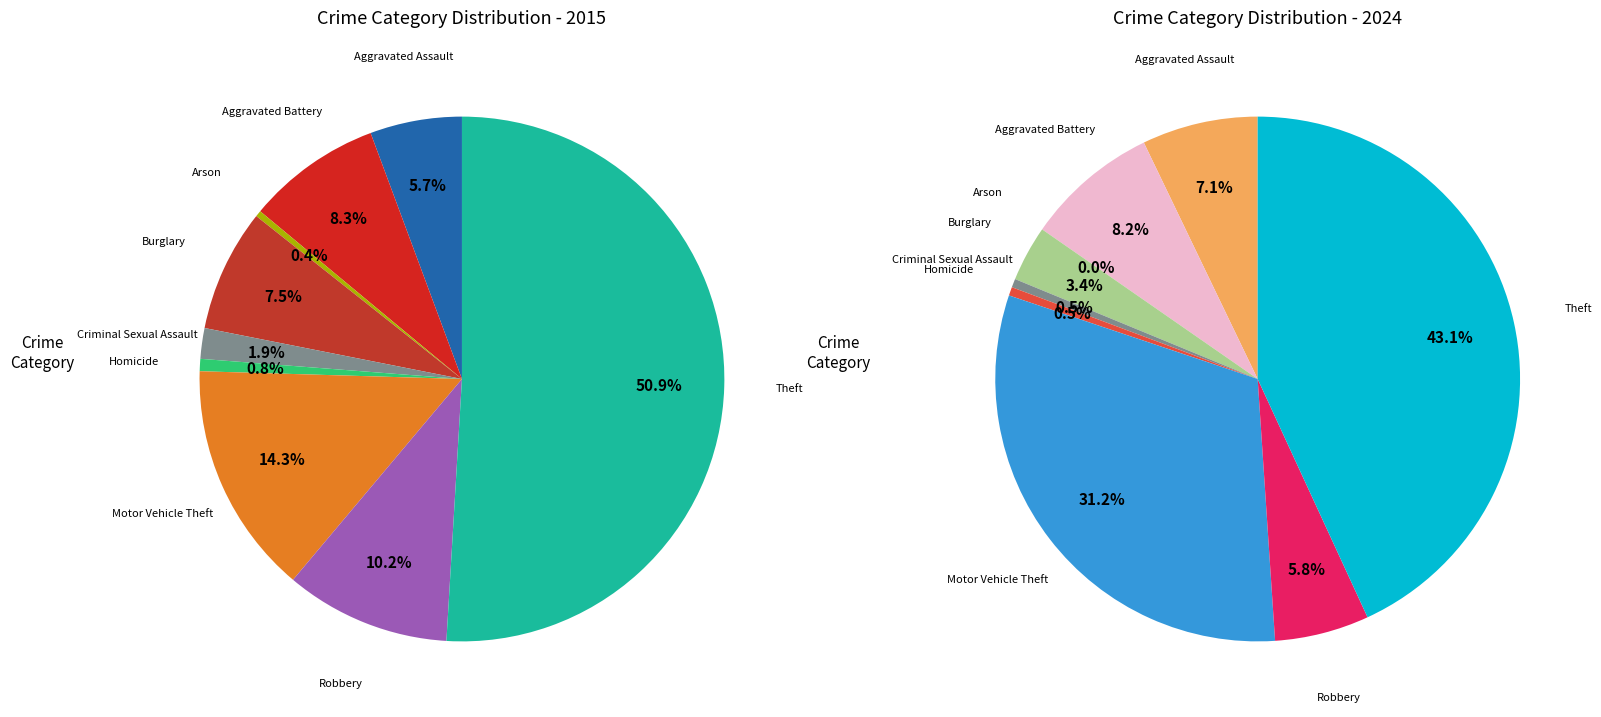

True or false: Motor Vehicle Theft accounts for 14% of the total.

True